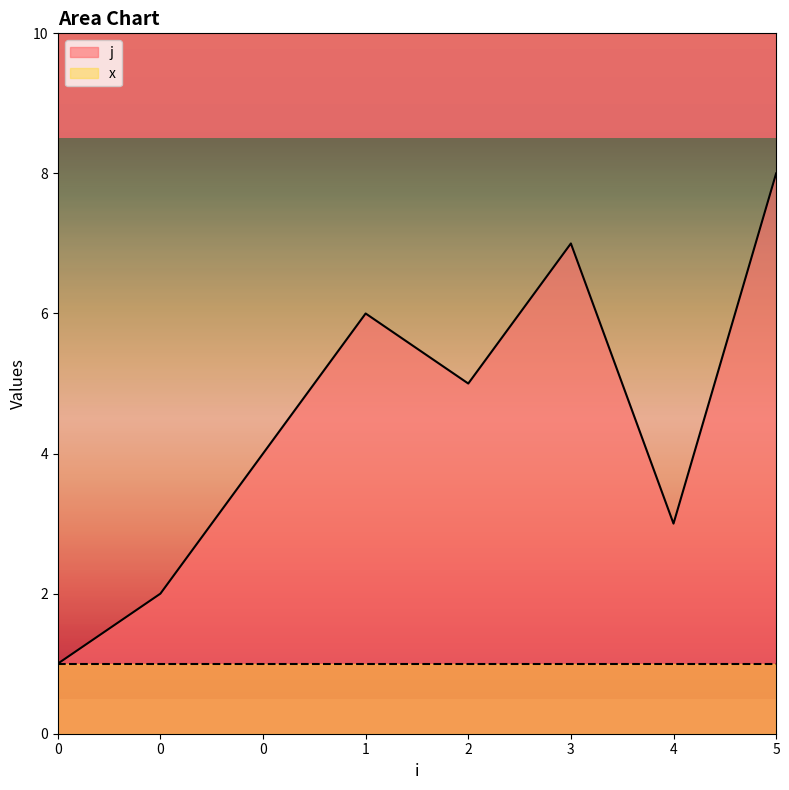

The chart shows a value of 8 at 5. True or false?

True